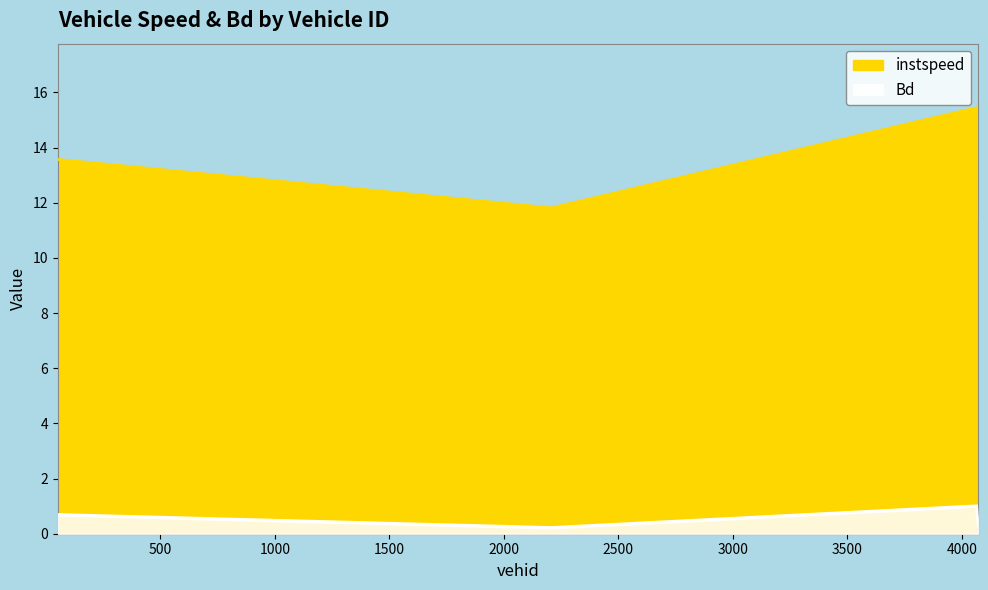

At which category does Bd reach its first local valley?

2207.0